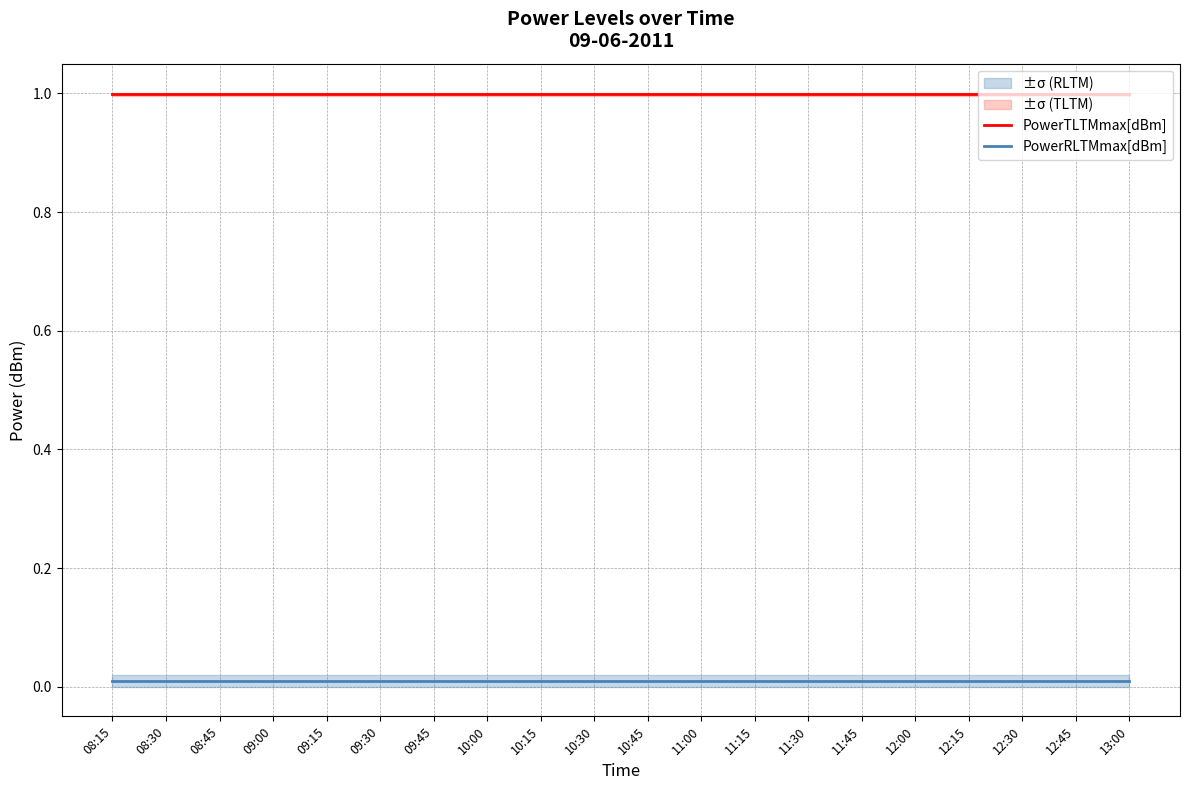

Which has a higher value, 09:30 or 10:15?

09:30